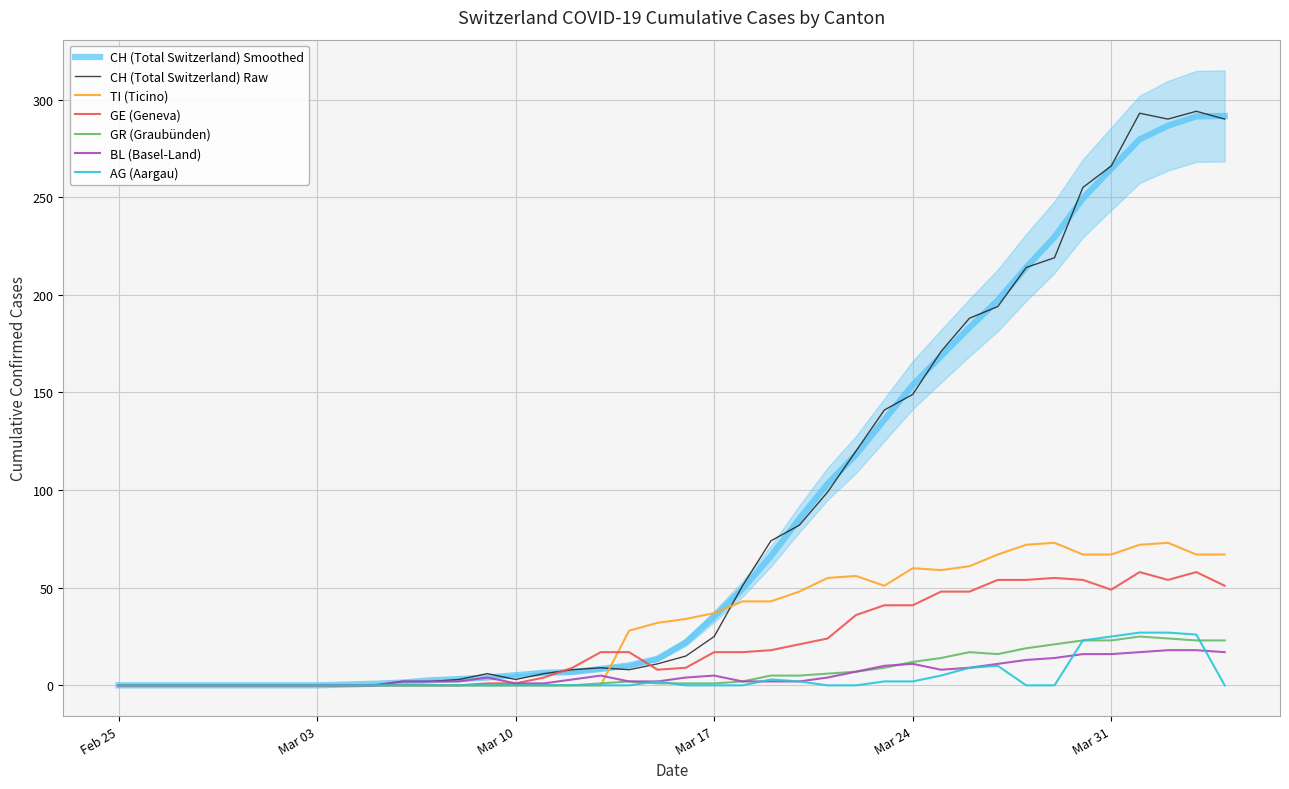

True or false: AG and TI intersect in this chart.

False